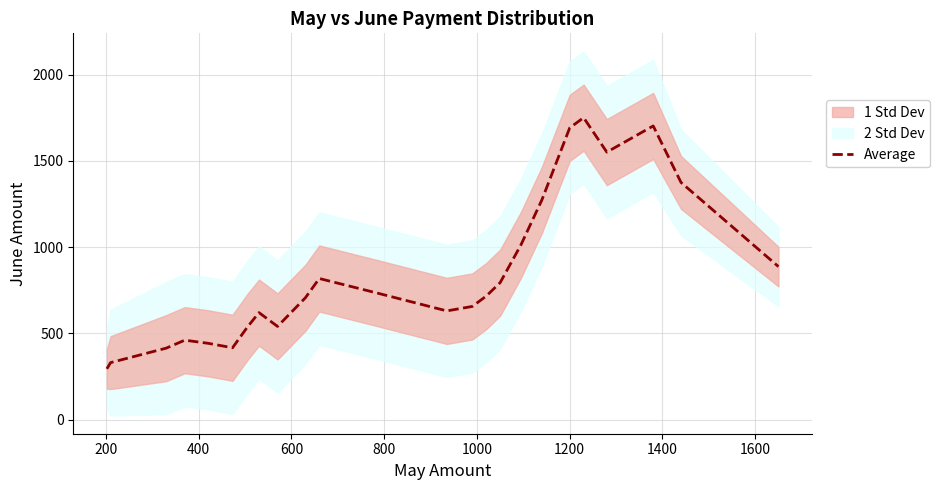

What is the highest value of the Average series?

1751.0